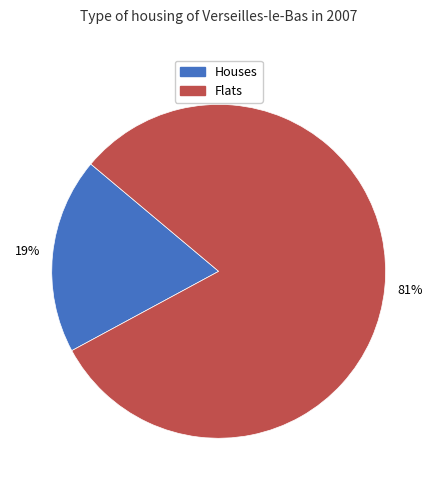

Does any single category account for the majority?

Yes